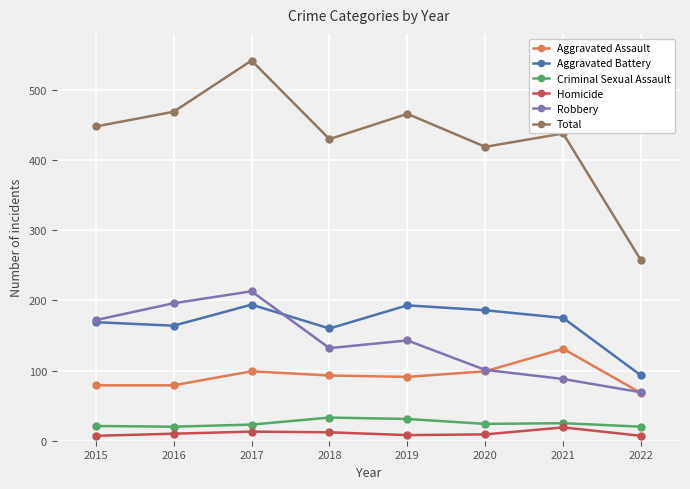

The value of Aggravated Battery at 2022 is 130. True or false?

False